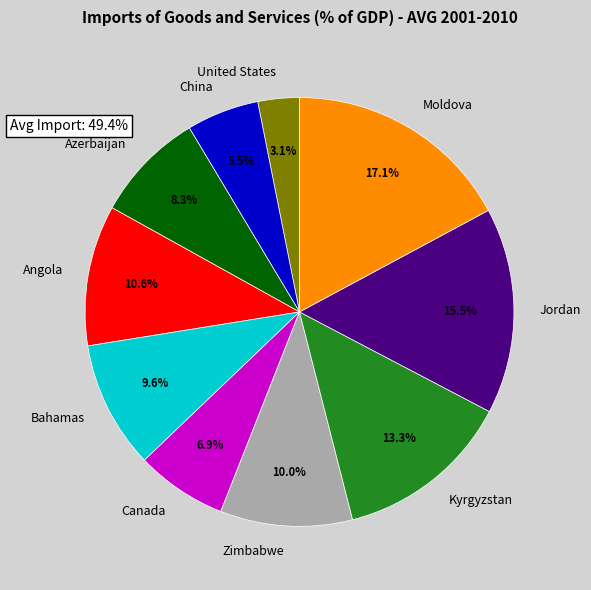

What is the largest slice in the pie chart?

Moldova